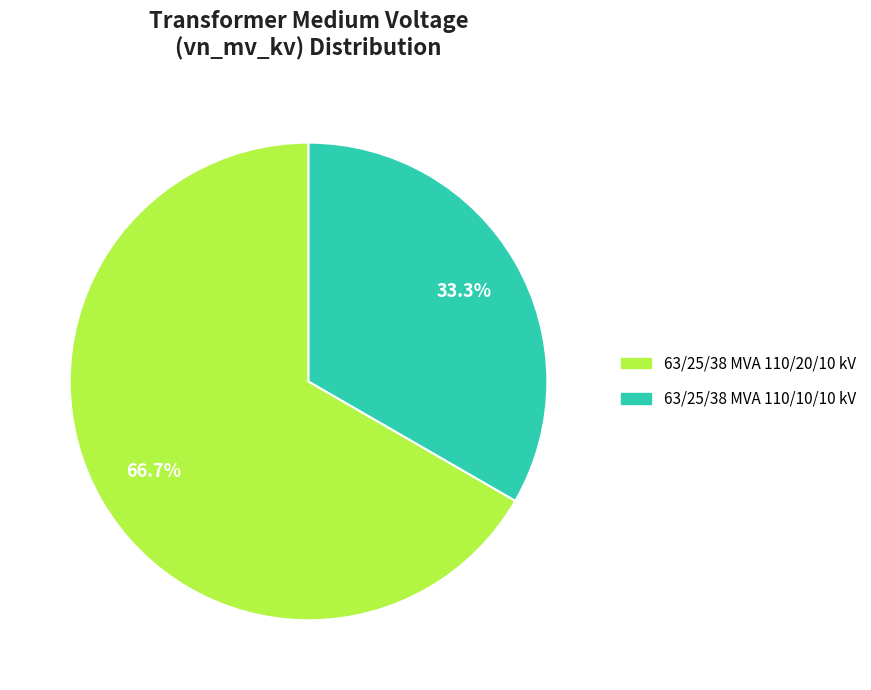

Does 63/25/38 MVA 110/20/10 kV represent more than half of the total?

Yes